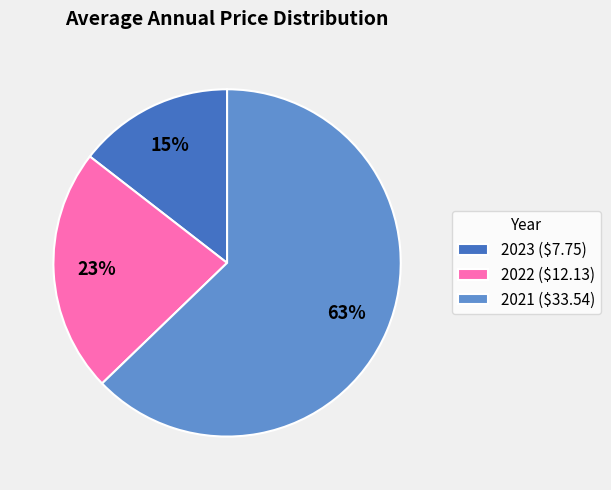

Which slice represents more than half of the pie?

2021